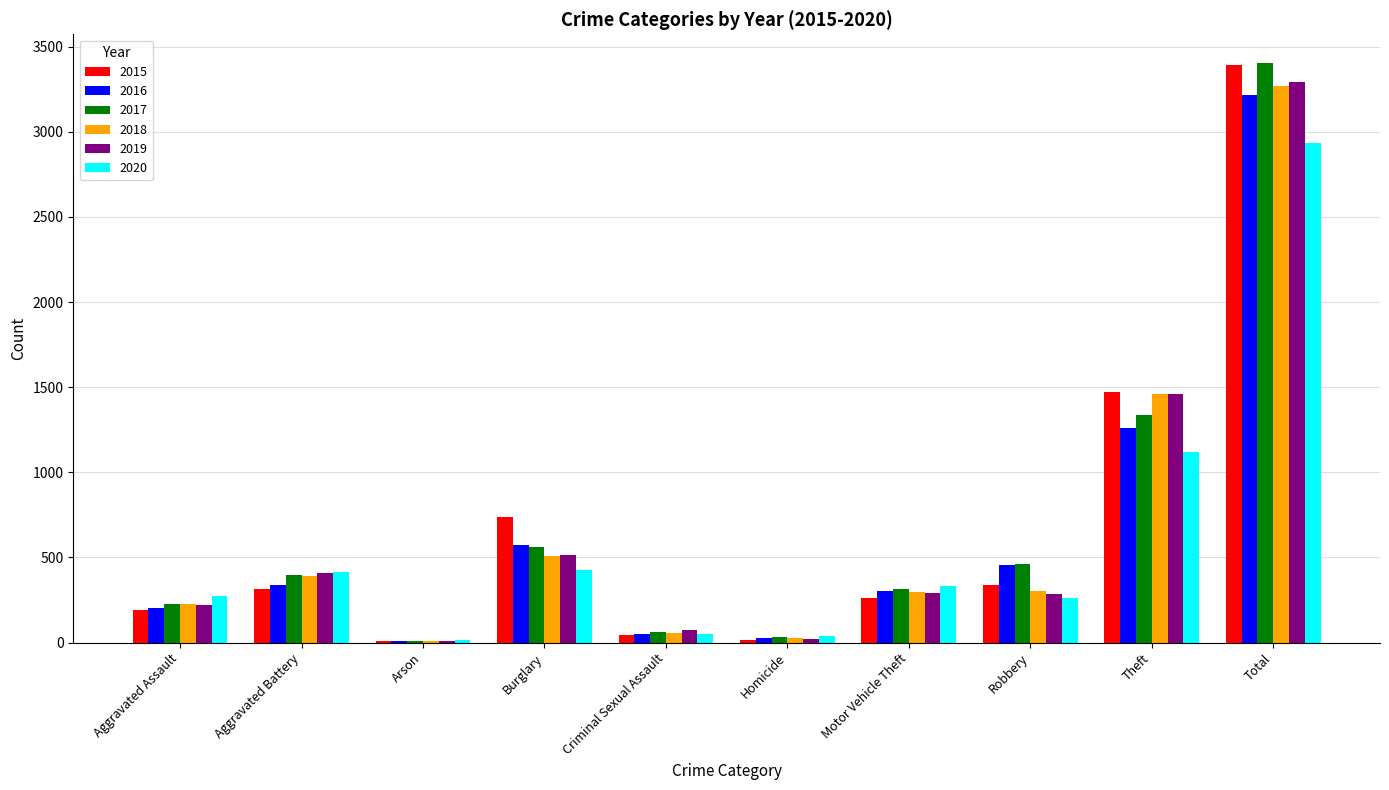

Where is 2017 nearest to the value 1706?

Theft